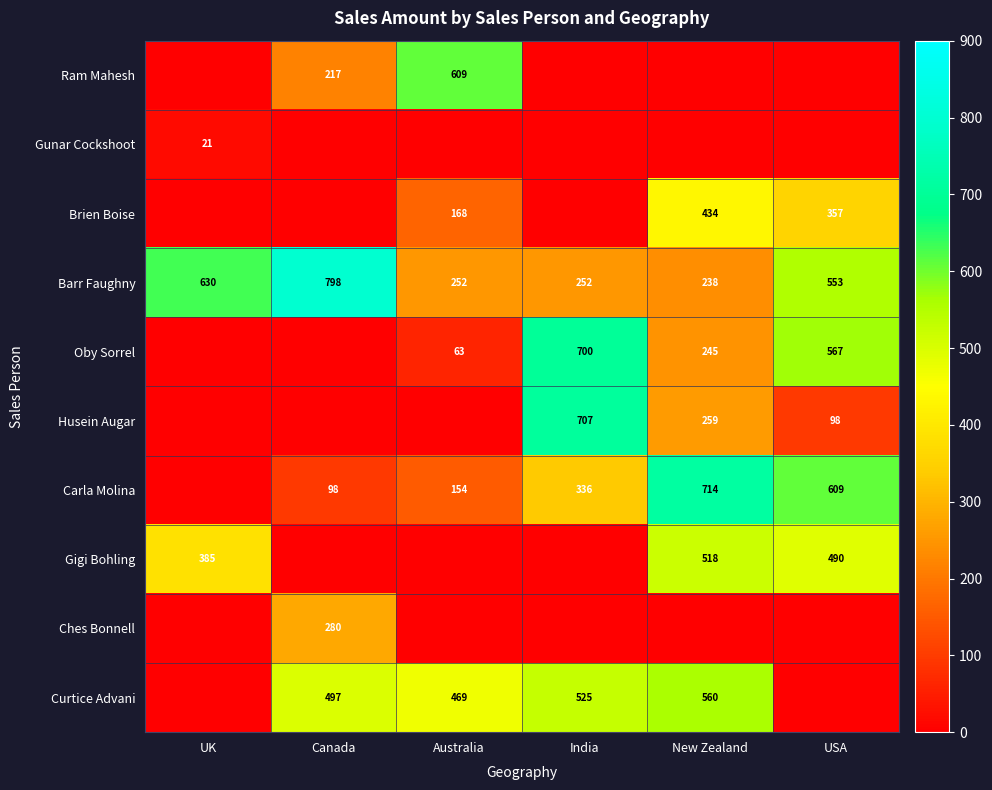

Is the value of Ram Mahesh at Canada greater than the value of Barr Faughny at USA?

No